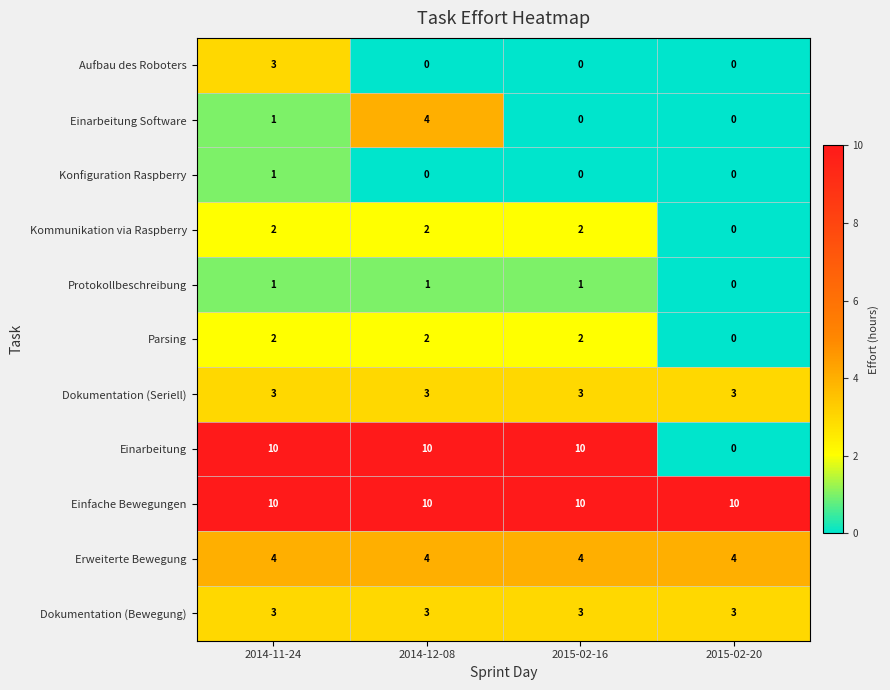

How many Einarbeitung values are between 10 and 11?

3